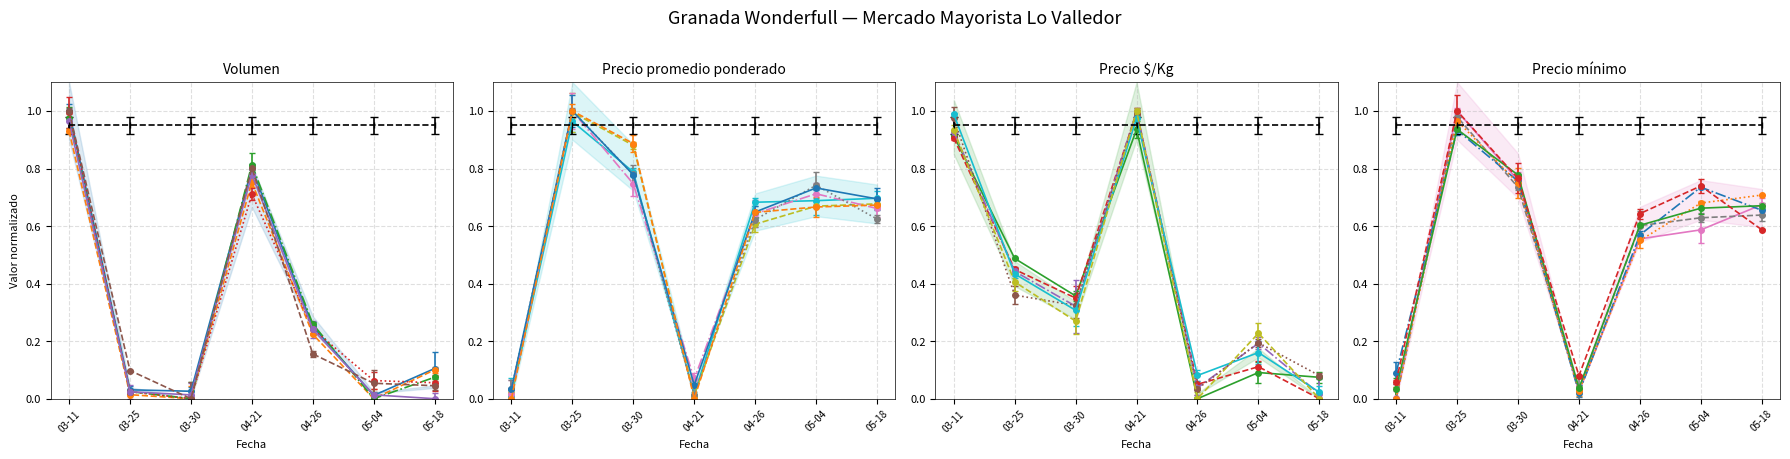

How many interior local peaks does the Precio promedio ponderado series have?

2